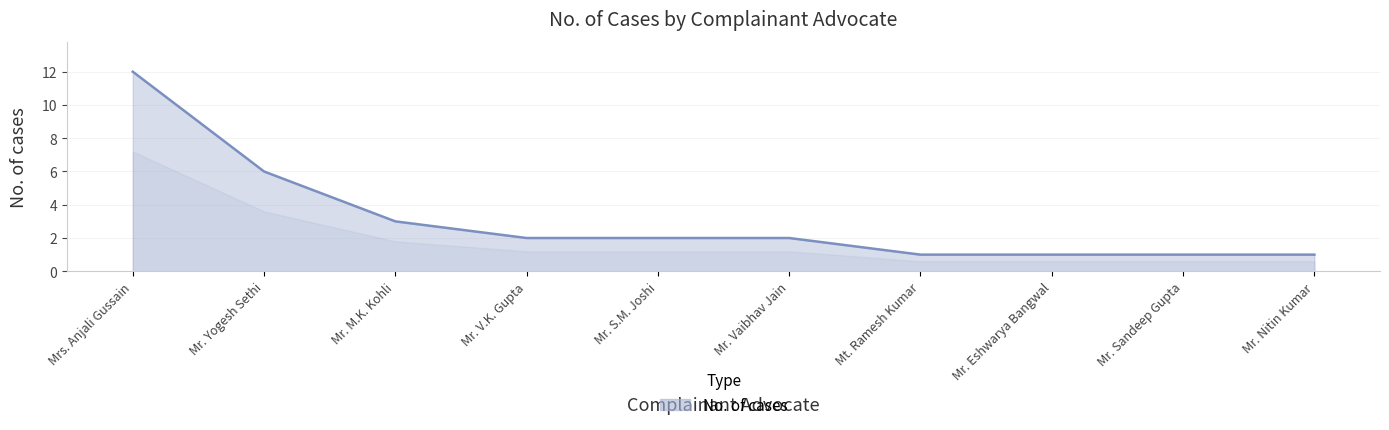

Which has a higher value, Mr. V.K. Gupta or Mr. Yogesh Sethi?

Mr. Yogesh Sethi